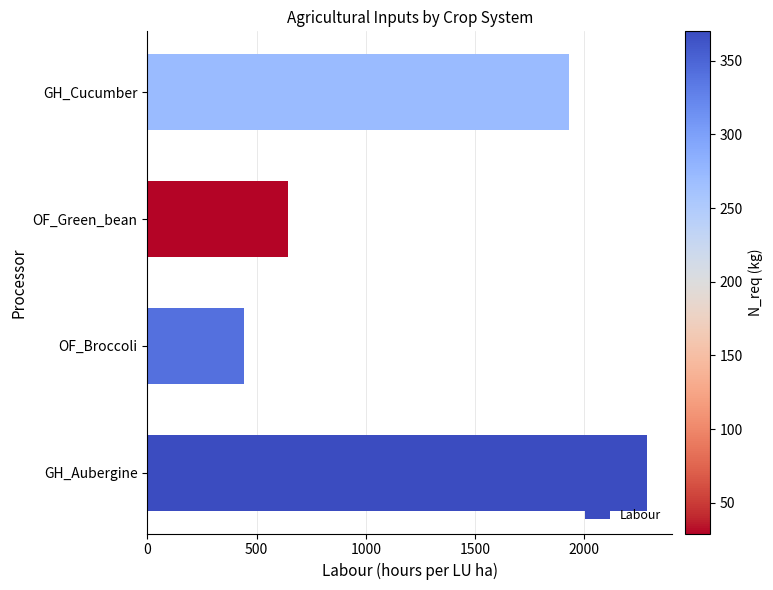

What is the difference between the second highest and second lowest values?

1288.3